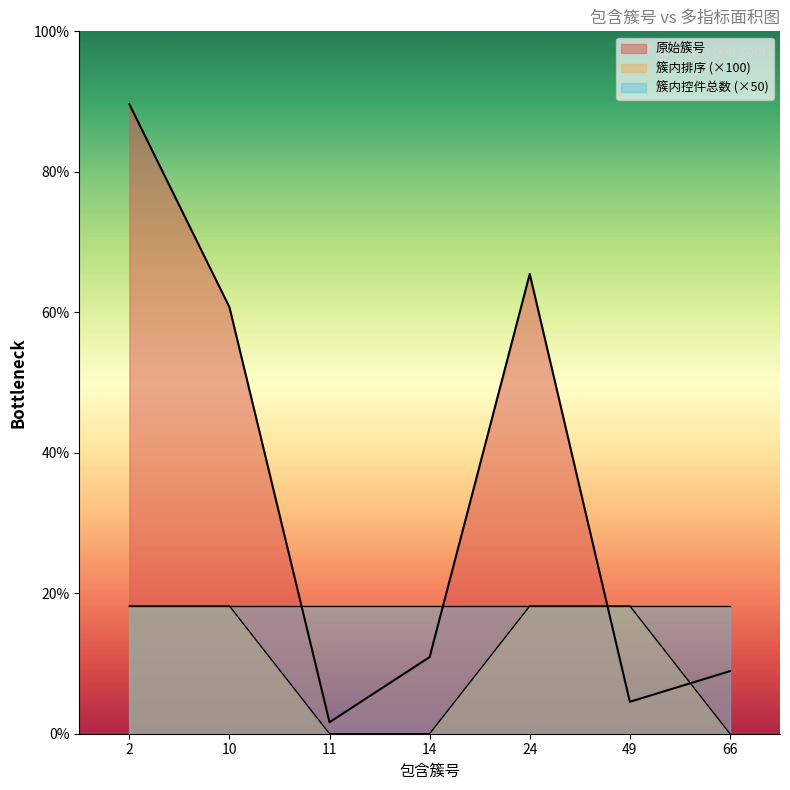

Where do 原始簇号 and 簇内排序 first cross each other?

24 and 49